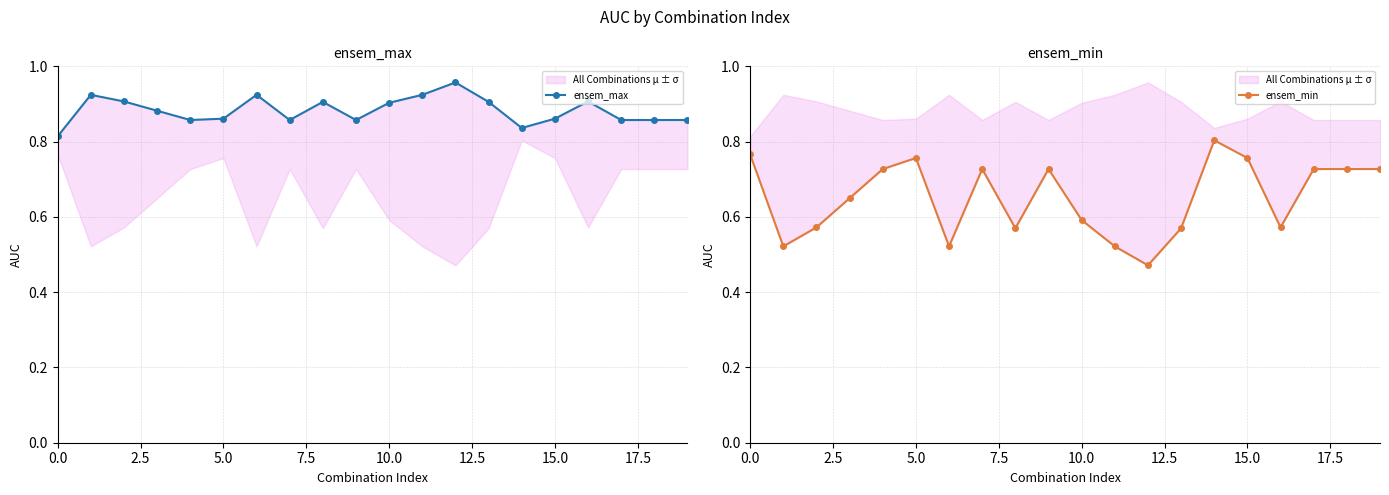

What value does the ensem_min series have at 0.0?

0.8